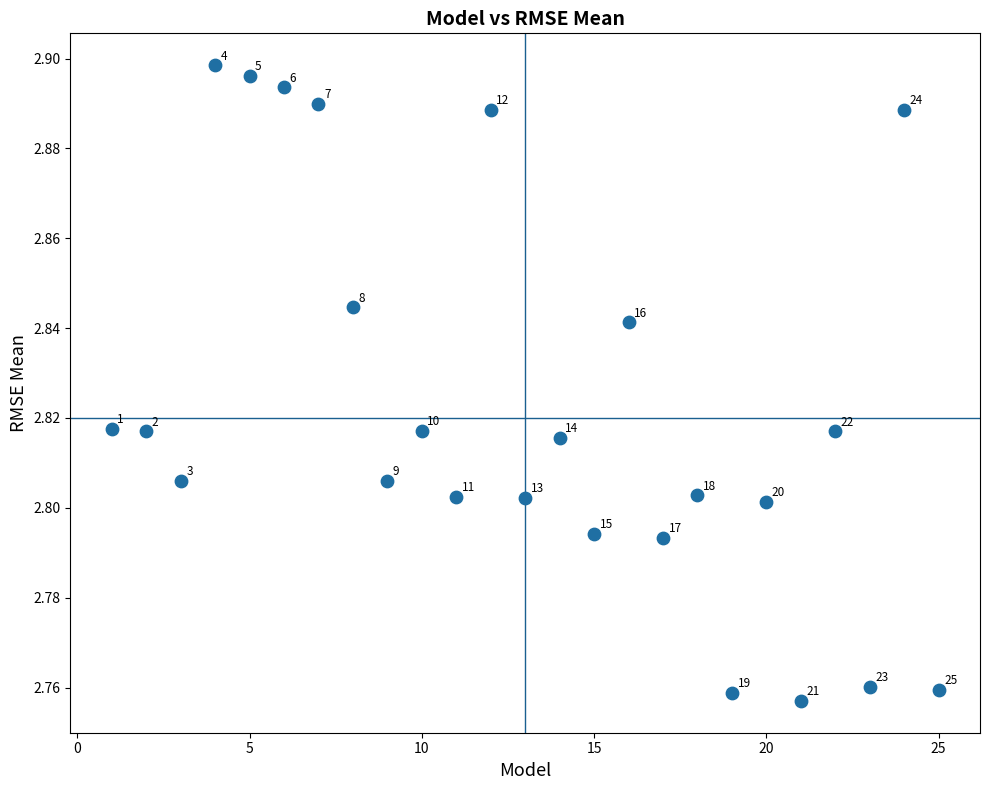

How many data points are displayed?

25